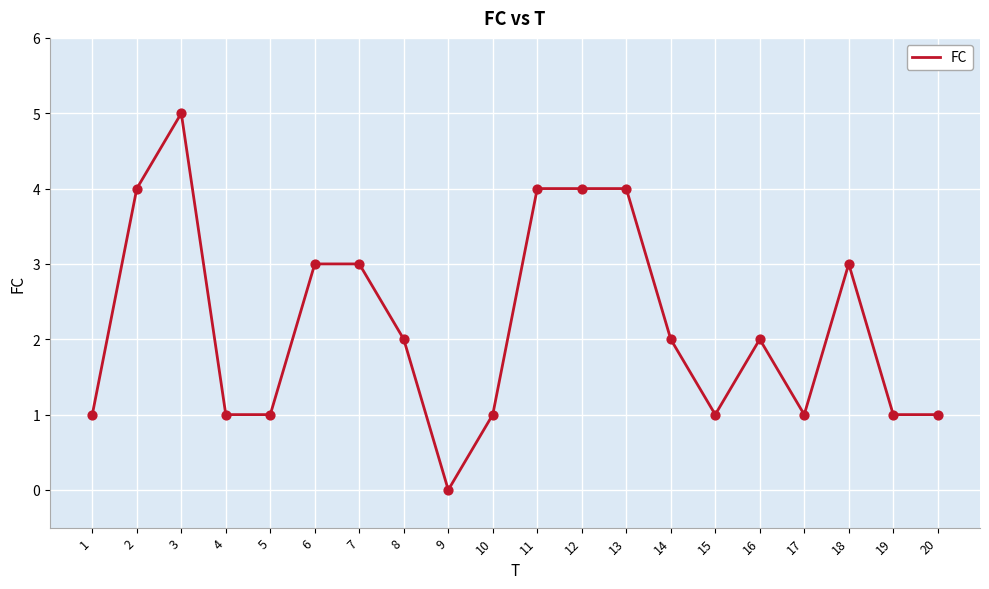

What is the change in value from 9 to 20?

+1